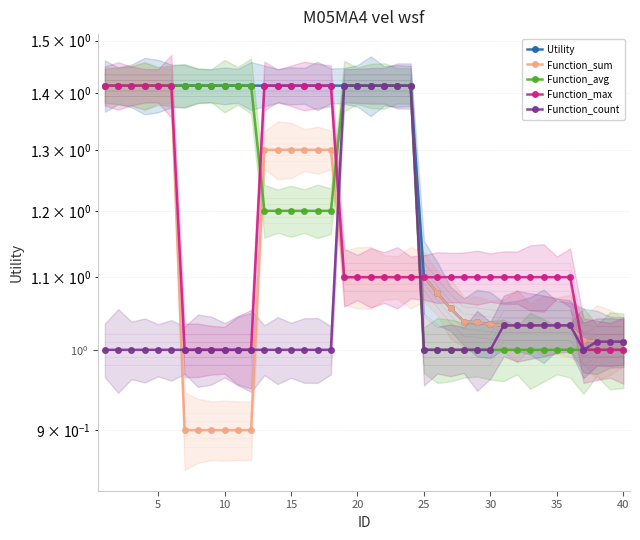

What are all the series names shown in the legend?

Utility, Function_sum, Function_avg, Function_max, Function_count